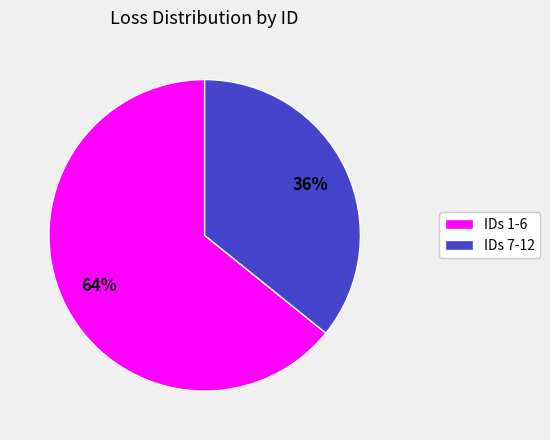

Between IDs 1-6 and IDs 7-12, which is larger?

IDs 1-6